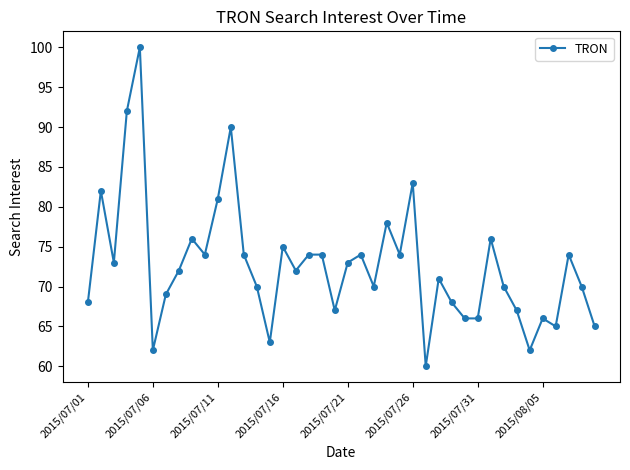

What is the average value?

73